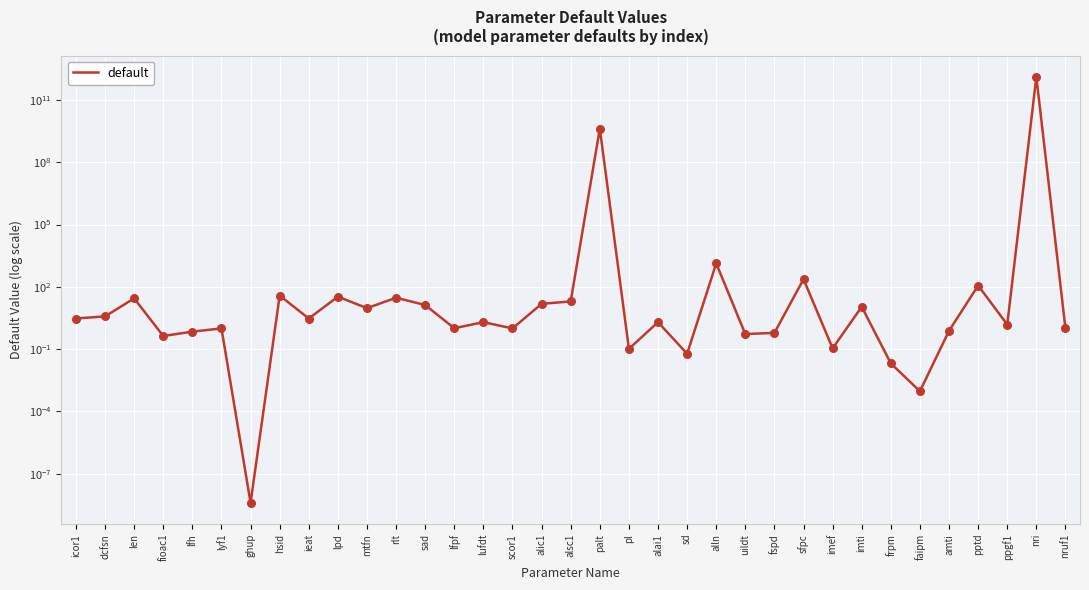

What is the change in value from len to ppgf1?

-26.5